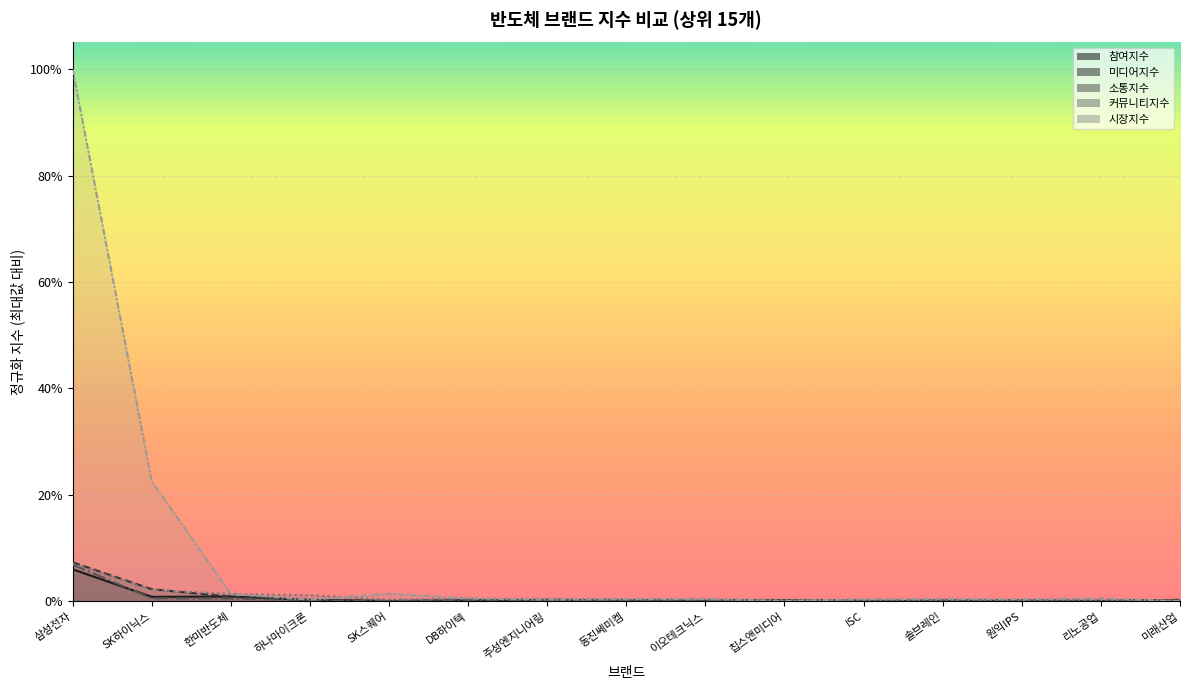

The value of 참여지수 at 한미반도체 is 0.0. True or false?

False